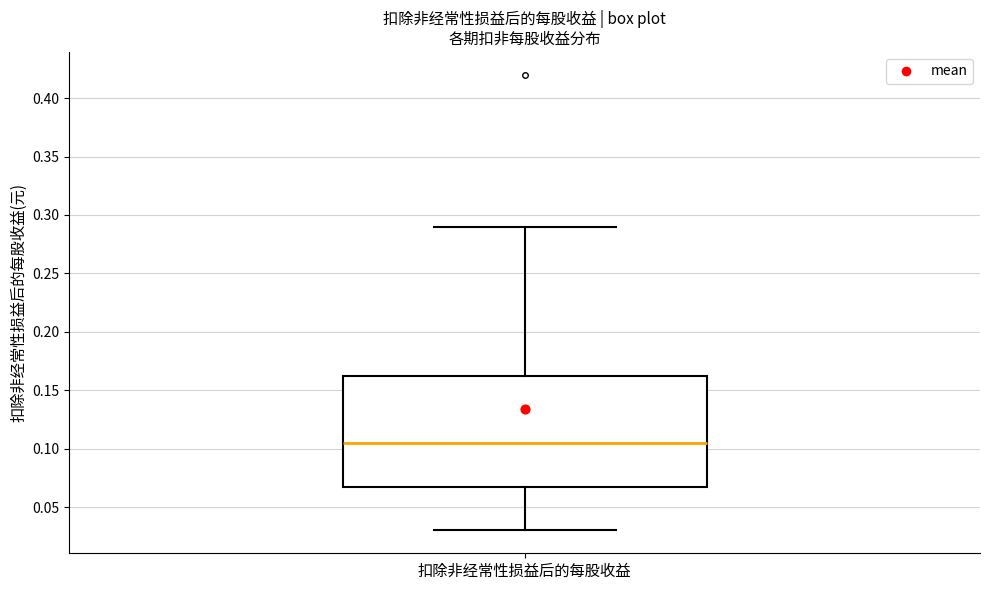

Where does the lower whisker of the box for 扣除非经常性损益后的每股收益 end on the y-axis? The values are not printed on the chart, so give them approximately, as read against the axis.

0.030